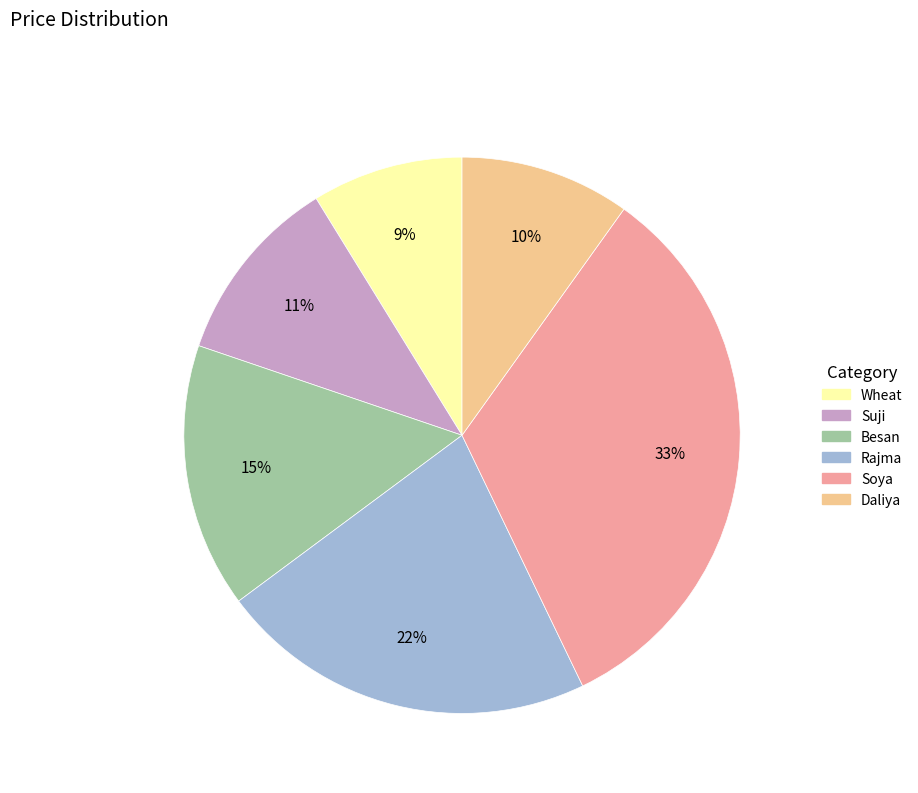

Is the sum of Soya and Suji greater than half?

No